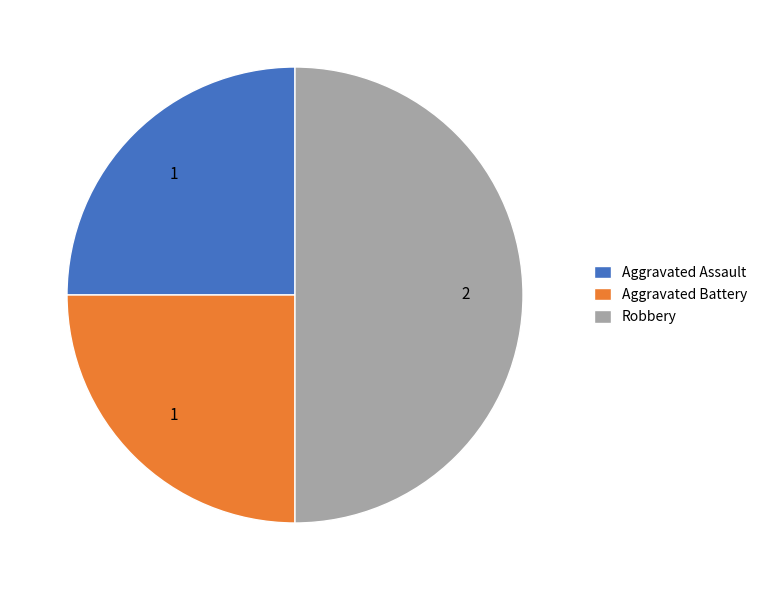

True or false: Robbery accounts for 37% of the total.

False